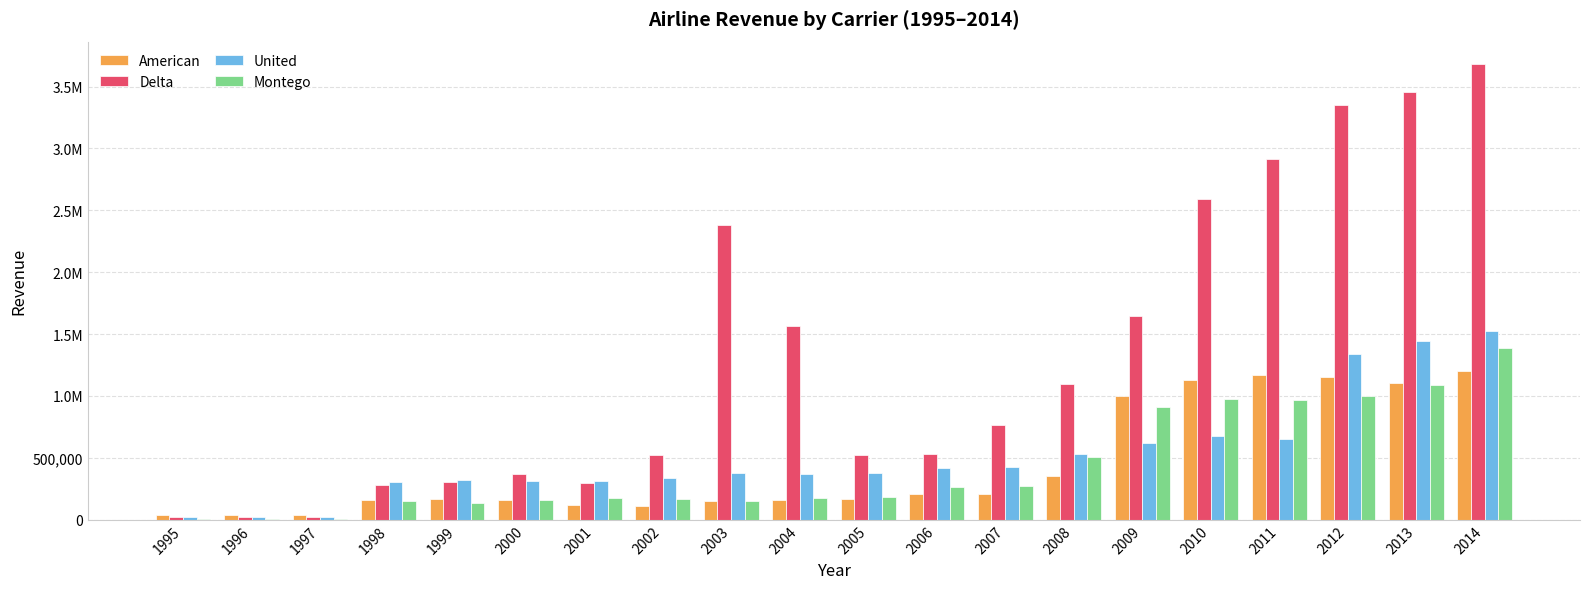

Which category has the highest value across all series?

2014